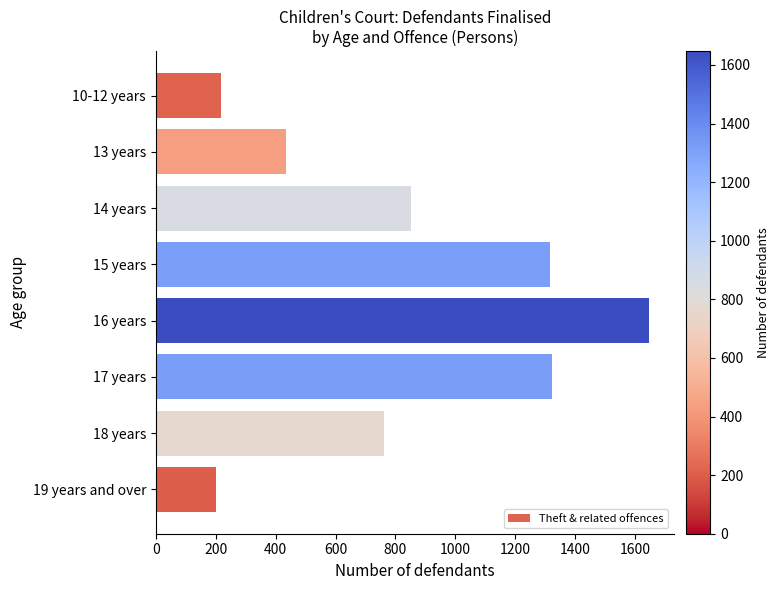

What is the maximum value shown in the chart?

1647